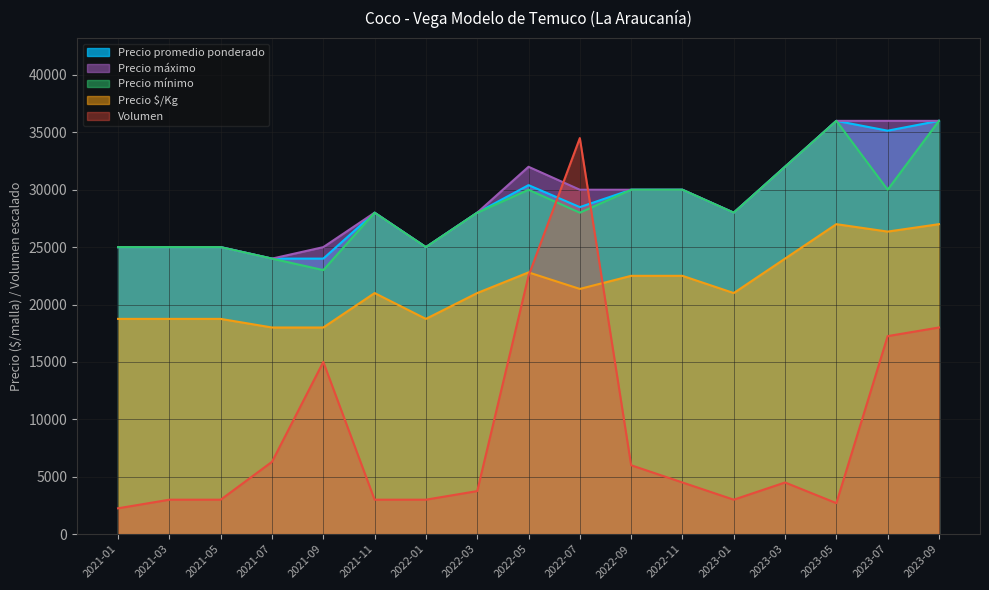

Rank the categories by Precio $/Kg value from lowest to highest.

2021-07, 2021-09, 2021-01, 2021-03, 2021-05, 2022-01, 2021-11, 2022-03, 2023-01, 2022-07, 2022-09, 2022-11, 2022-05, 2023-03, 2023-07, 2023-05, 2023-09